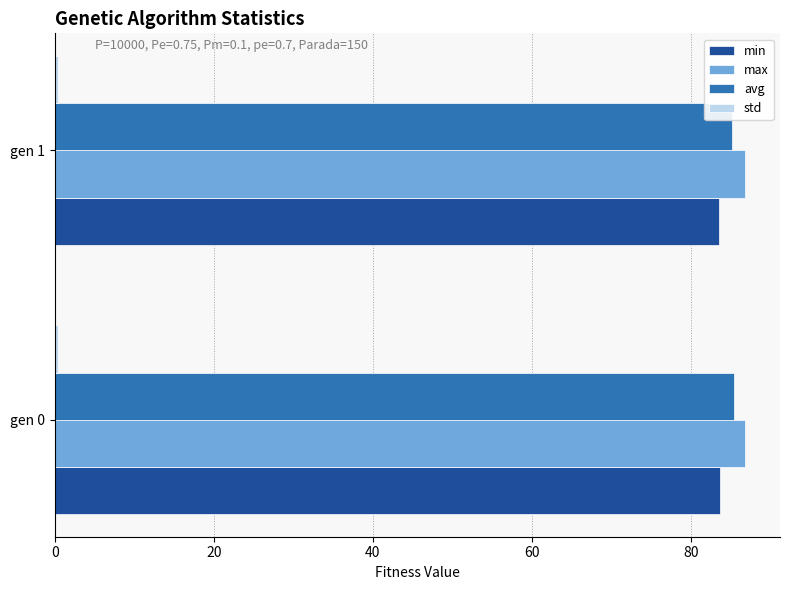

What is the maximum value for min?

83.6